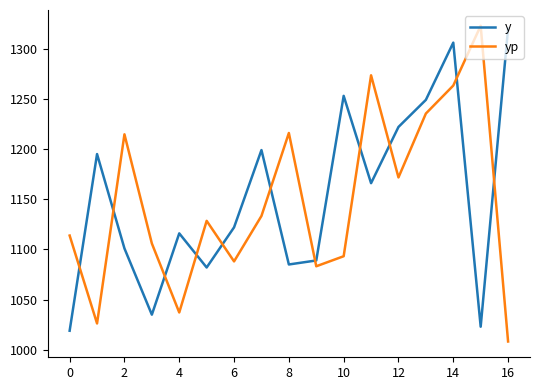

True or false: y and yp cross at least once.

True